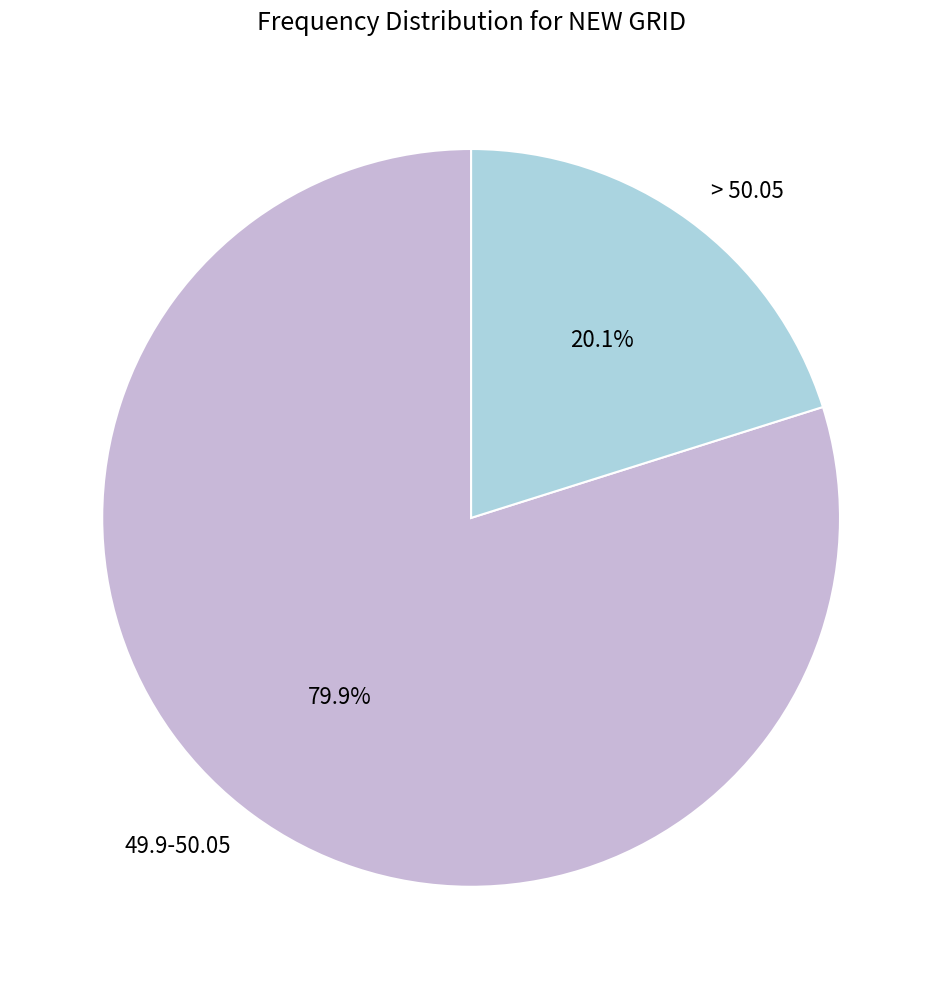

Count the number of slices in the pie.

2